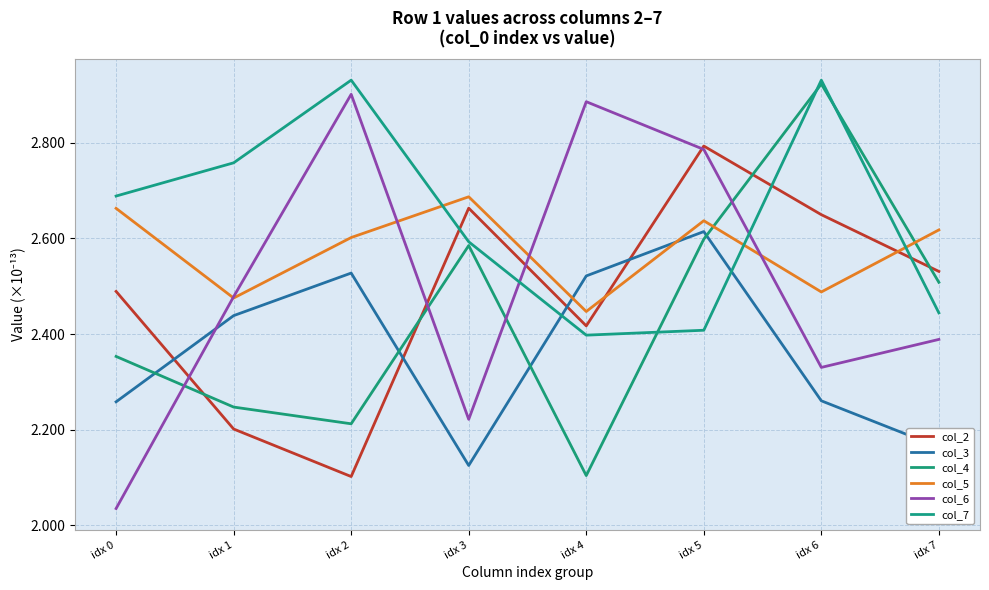

What value does the col_7 series have at idx 7?

2.4